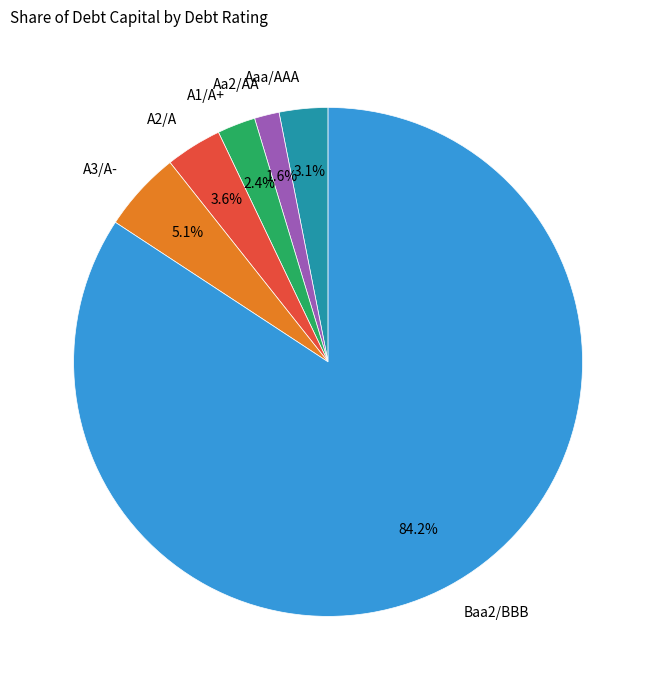

Does any single category account for the majority?

Yes